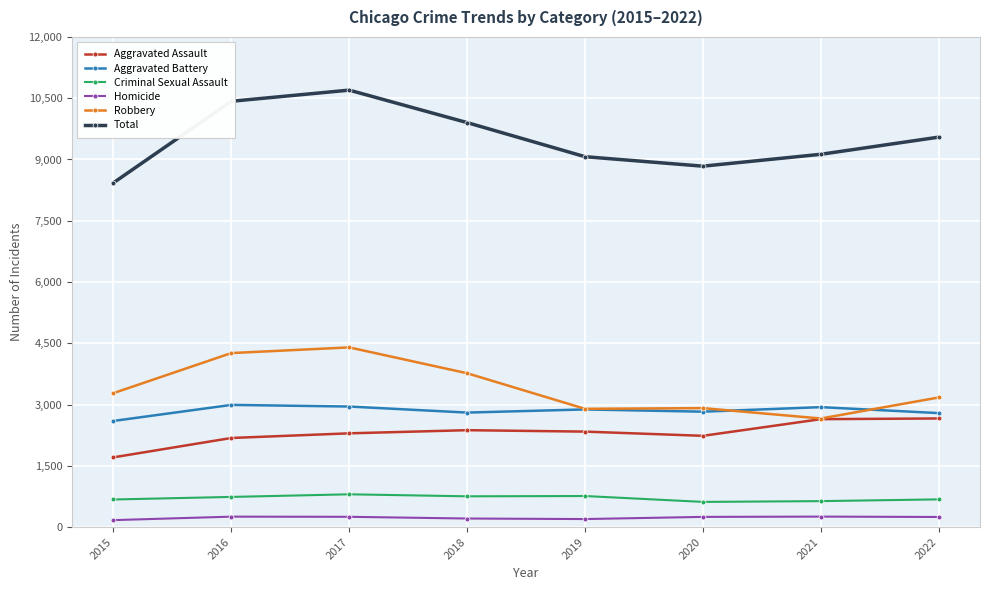

True or false: Aggravated Battery and Total intersect in this chart.

False